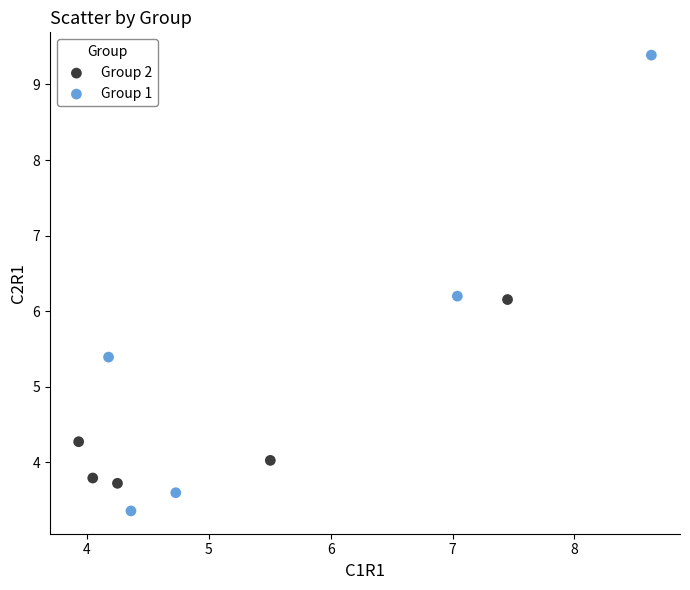

Which series contains the highest Y value?

Group 1